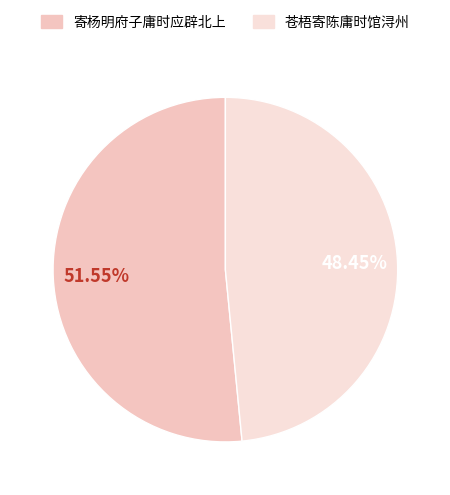

How many segments does this pie chart have?

2